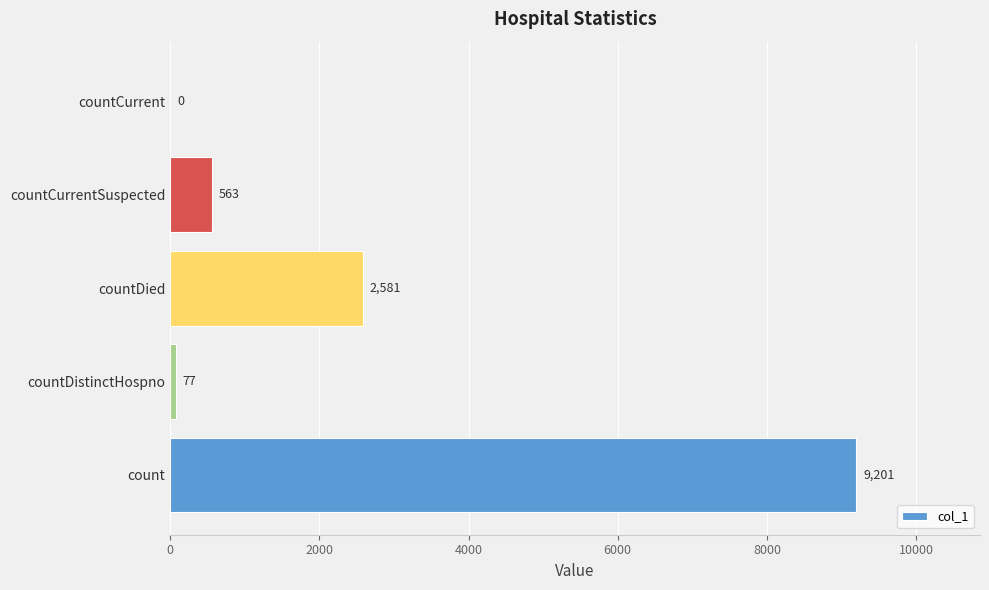

Reading bottom to top, transcribe all the data shown in this chart.

count=9201	countDistinctHospno=77	countDied=2581	countCurrentSuspected=563	countCurrent=0